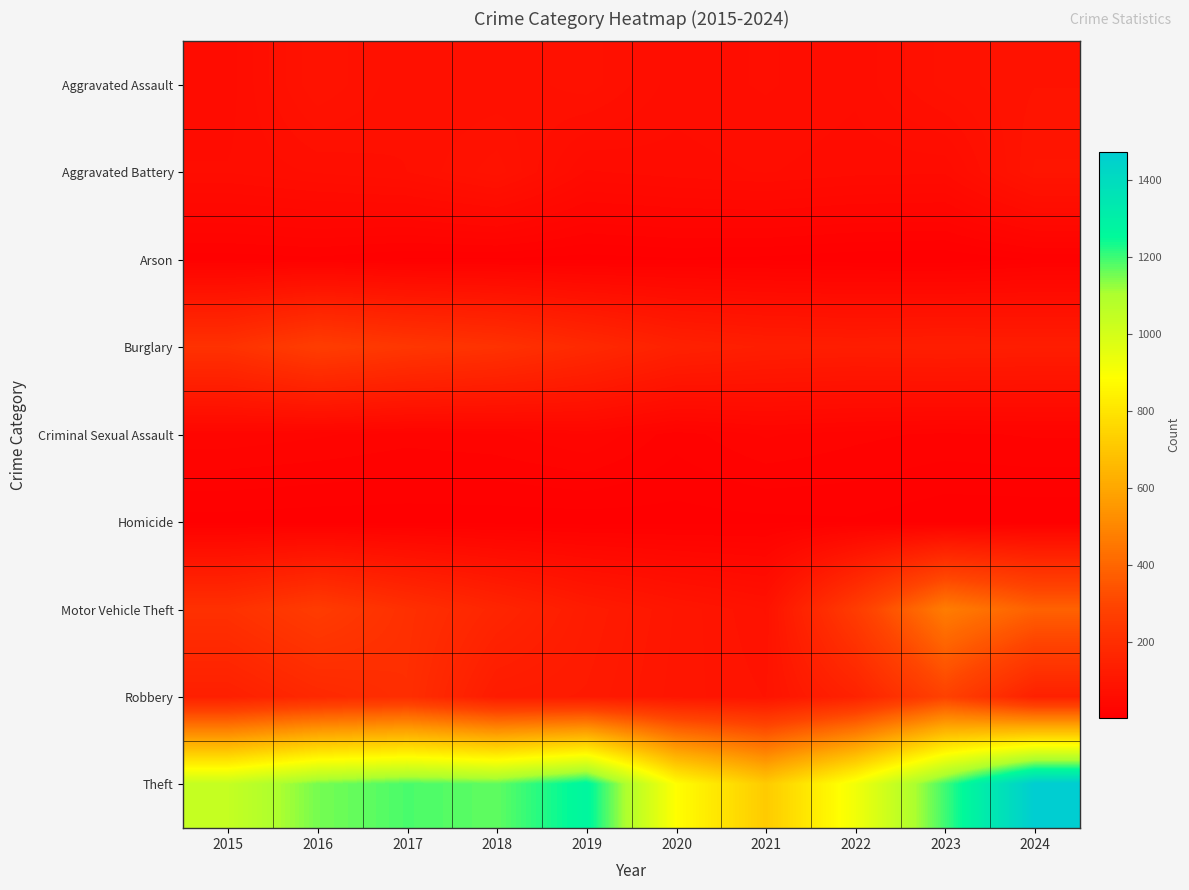

Which series has the largest range (max minus min)?

Theft